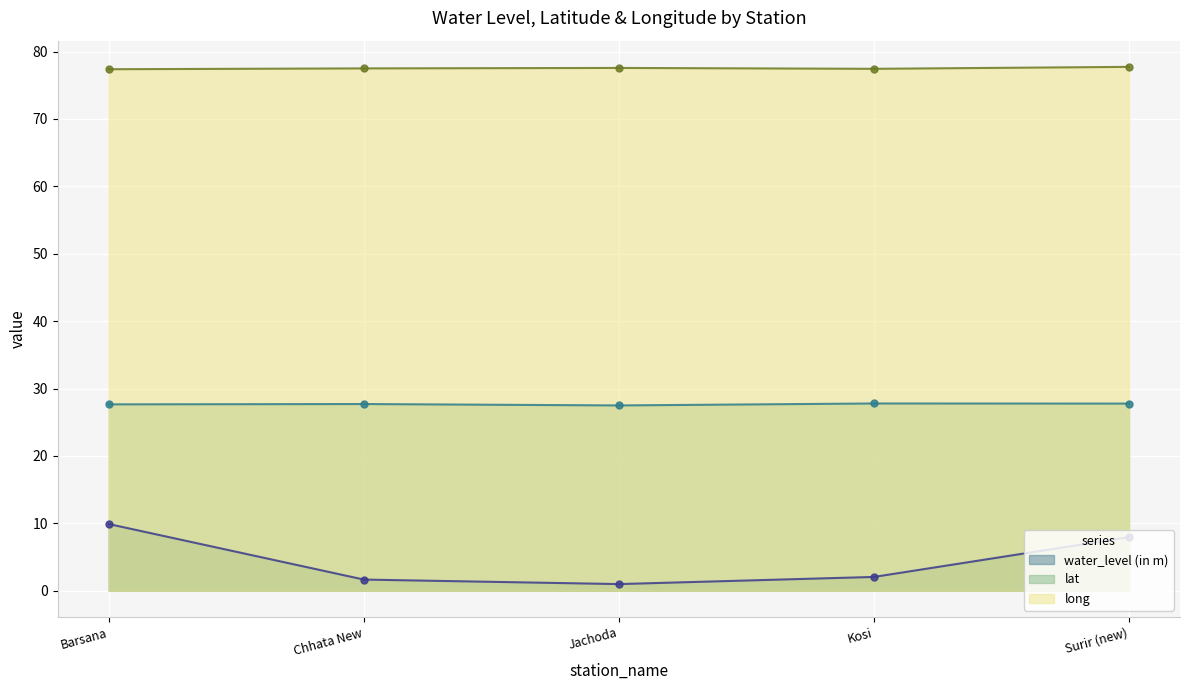

What is the maximum value for long?

77.7